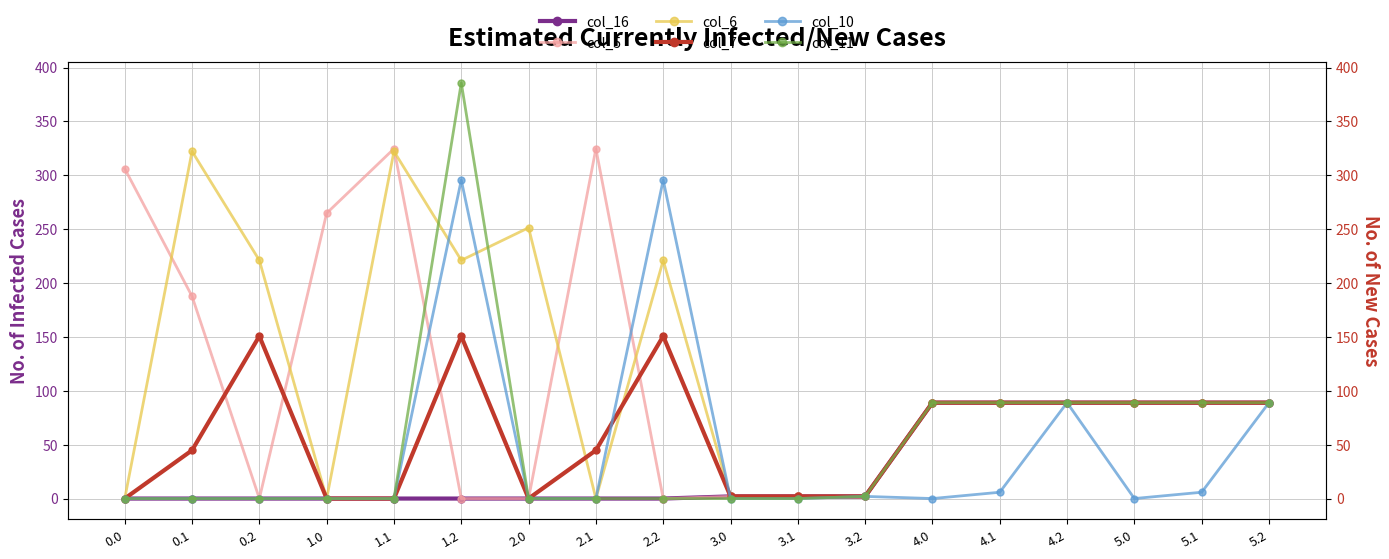

What is the difference between the second highest and minimum values in the col_11 series?

89.0